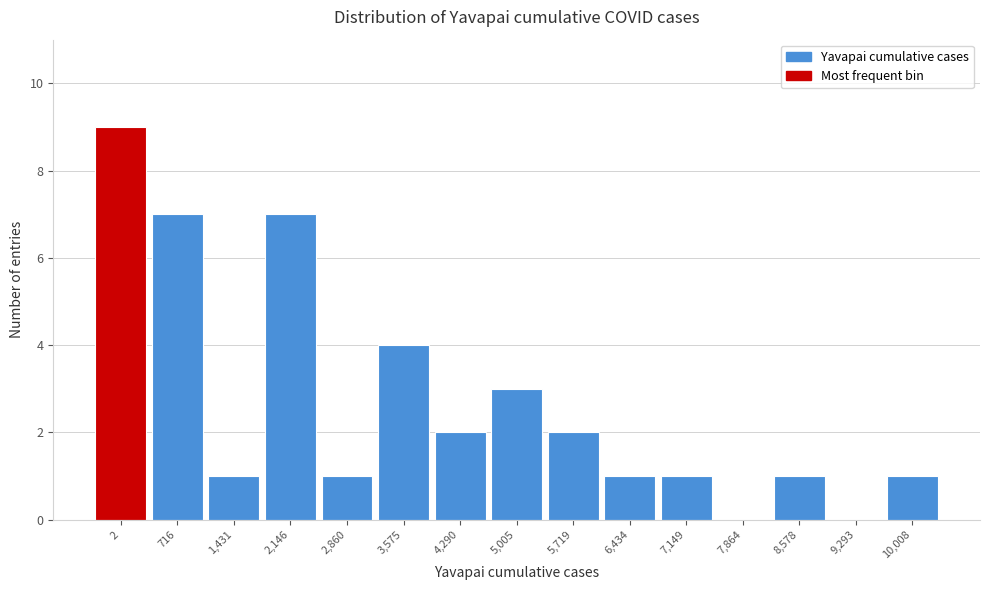

Reading left to right, list all the values displayed in this chart.

2=9	716=7	1,431=1	2,146=7	2,860=1	3,575=4	4,290=2	5,005=3	5,719=2	6,434=1	7,149=1	7,864=0	8,578=1	9,293=0	10,008=1